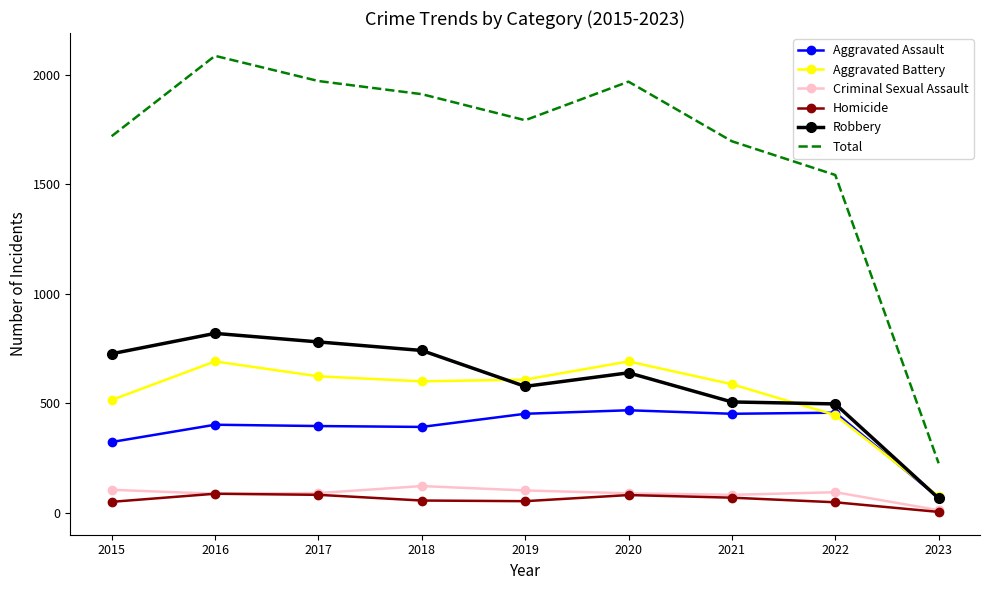

True or false: Total and Aggravated Assault intersect in this chart.

False